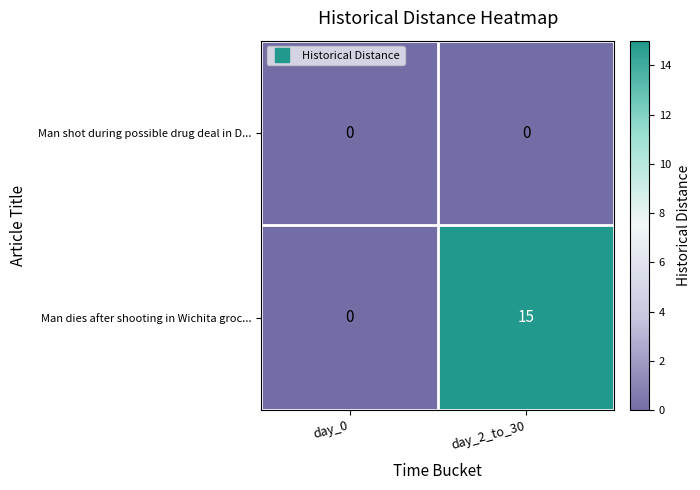

Which series changed the most between day_0 and day_2_to_30?

Man dies after shooting in Wichita groc...